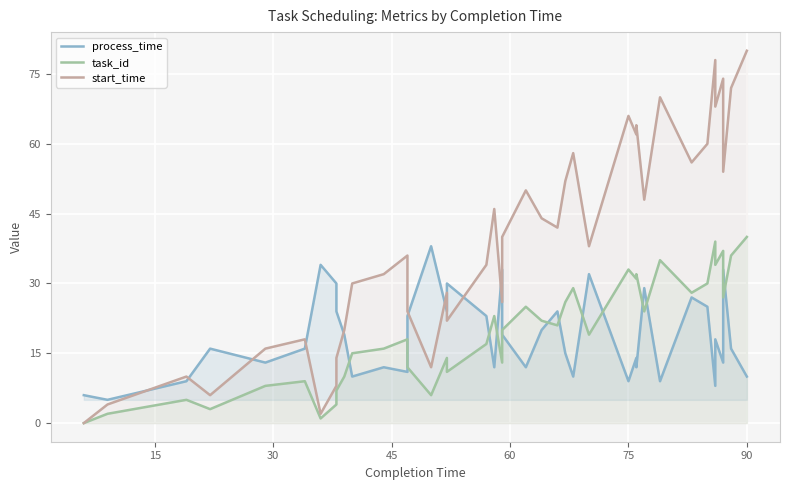

What is the maximum value for task_id?

40